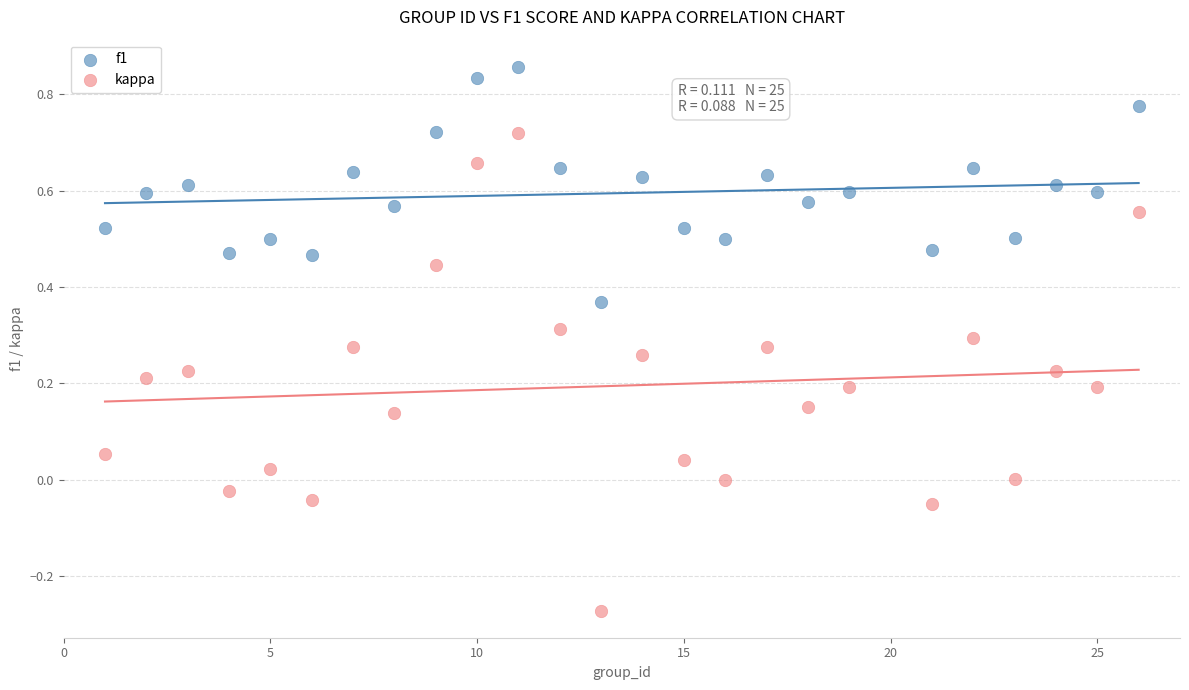

Which series has the largest Y range (max minus min)?

kappa